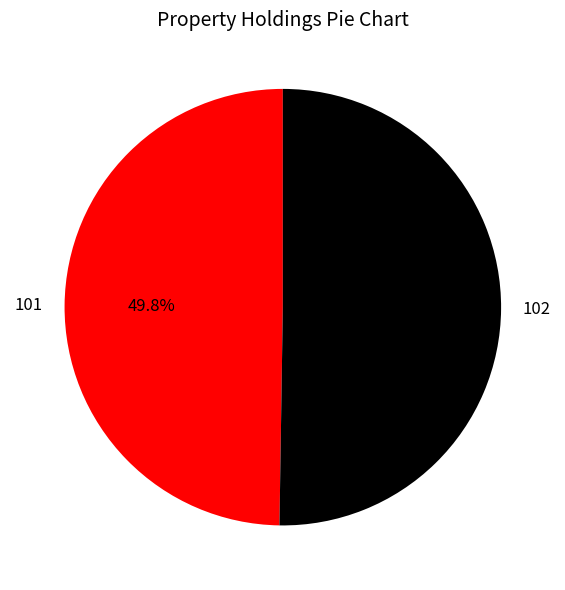

Is there a majority slice in this chart?

Yes